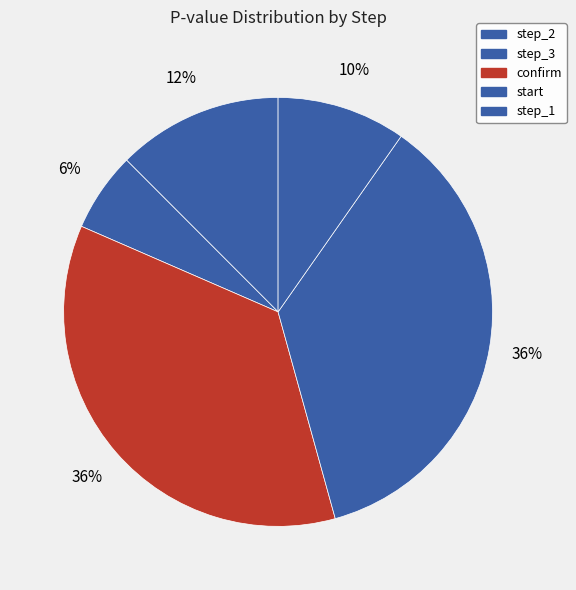

Is confirm the majority of the pie?

No